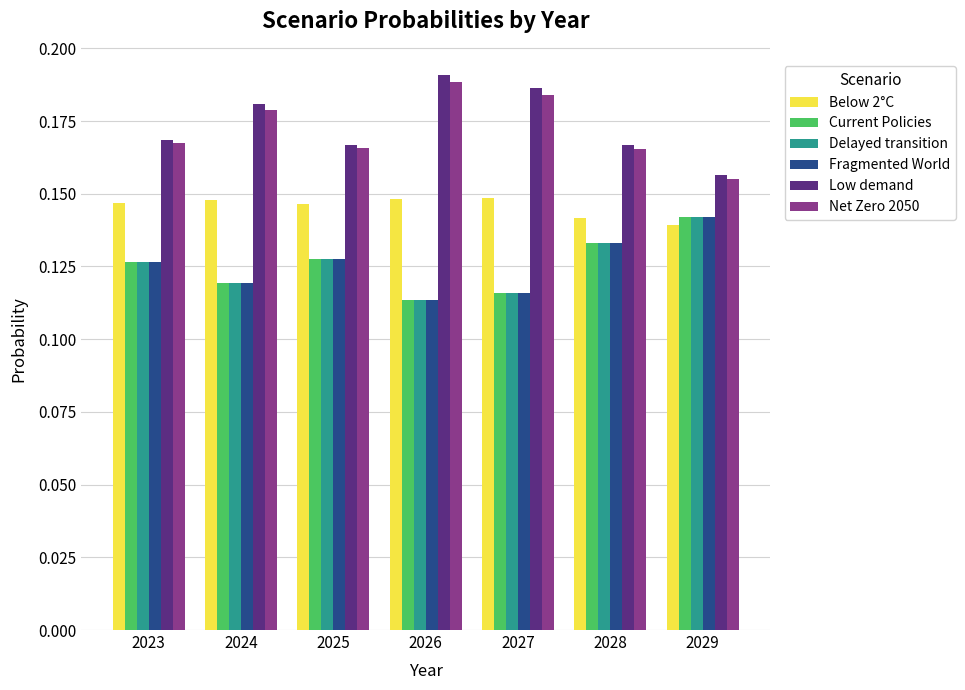

Which label corresponds to the largest value in the chart?

2026